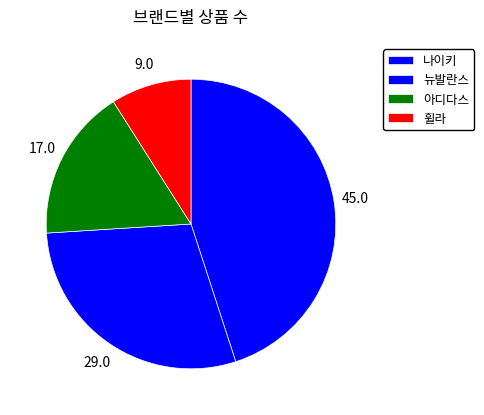

Count the number of slices in the pie.

4